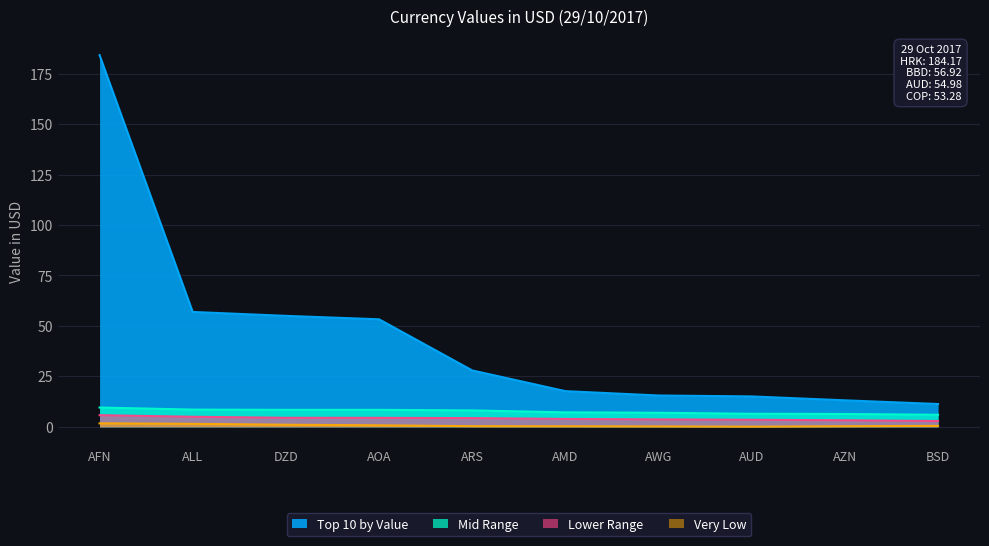

What is the total value across all series at DZD?

68.9